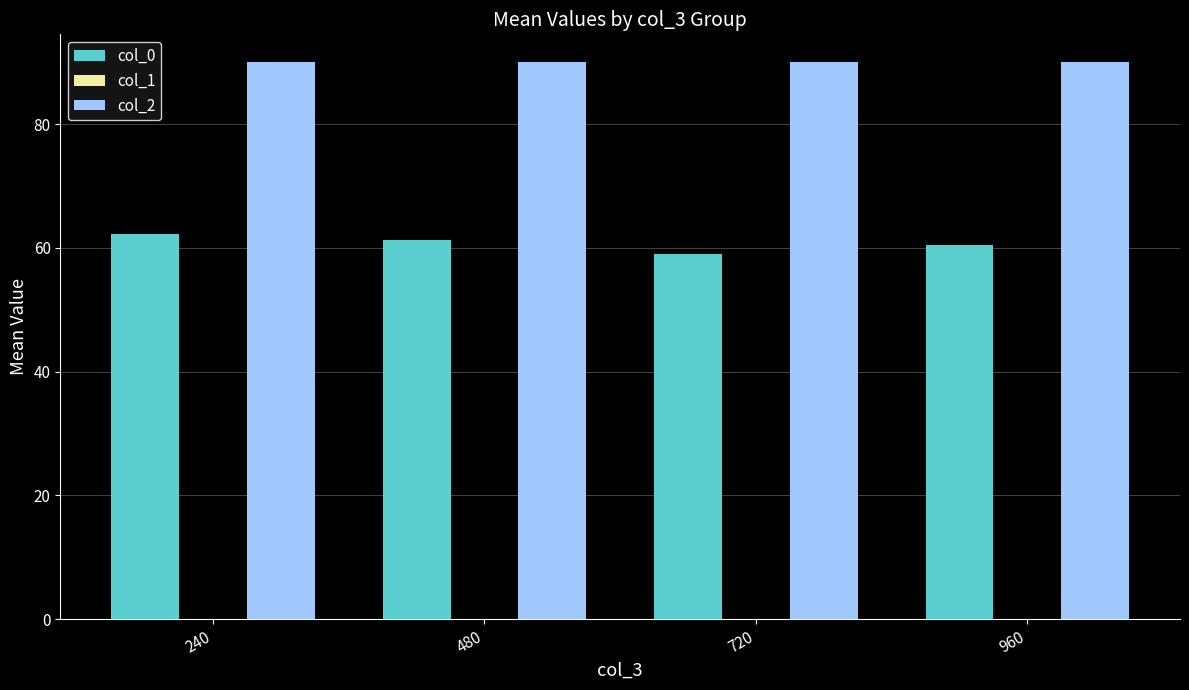

What is the difference between the highest and lowest values at 720?

31.0